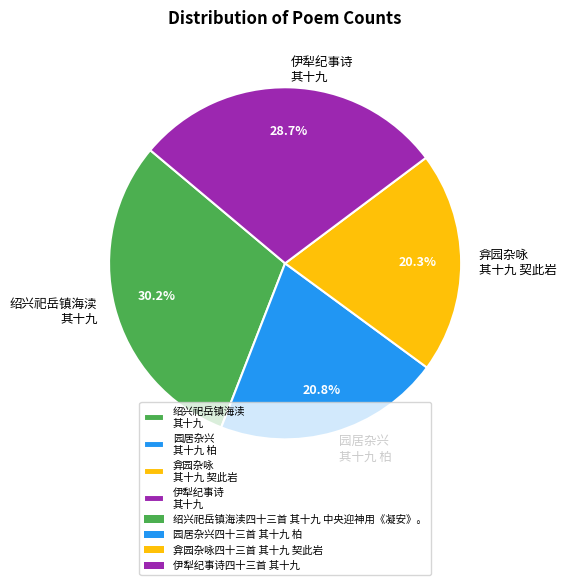

Which slice is the smallest?

弇园杂咏 其十九 契此岩